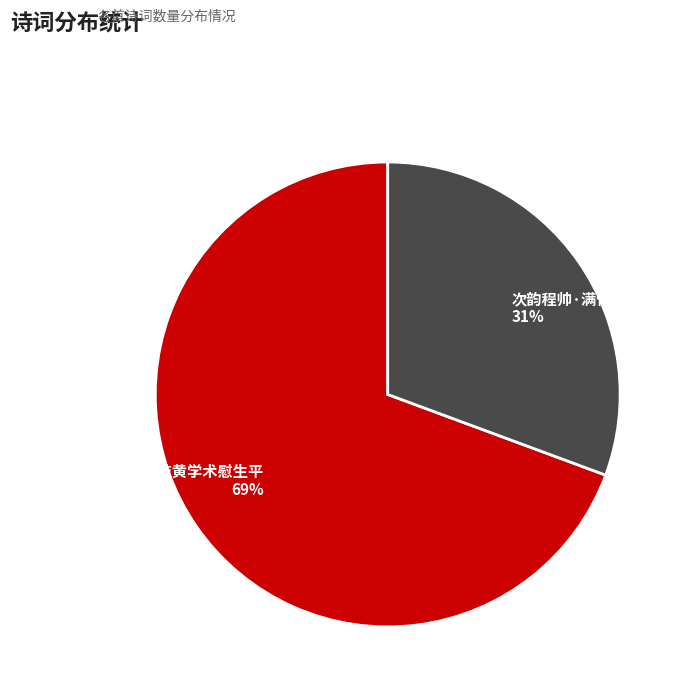

How many slices are in this pie chart?

2